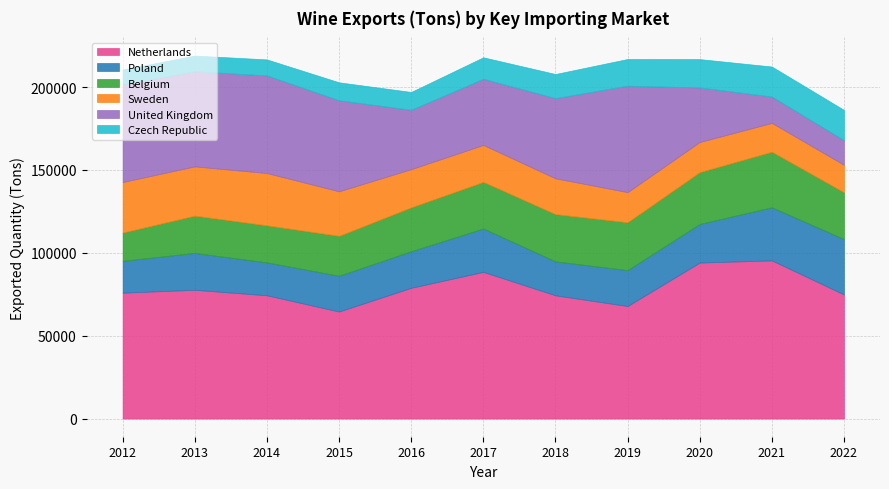

After their last crossing, which series has the higher values: United Kingdom or Czech Republic?

Czech Republic